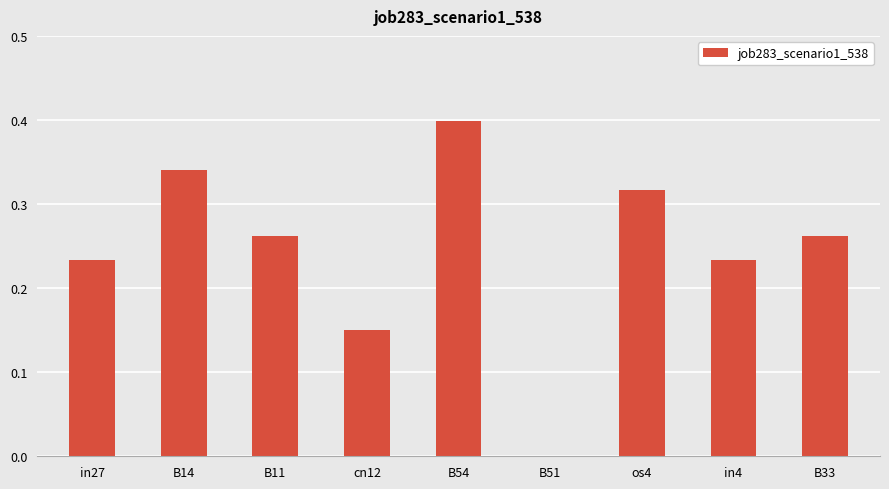

What is the maximum value shown in the chart?

0.4